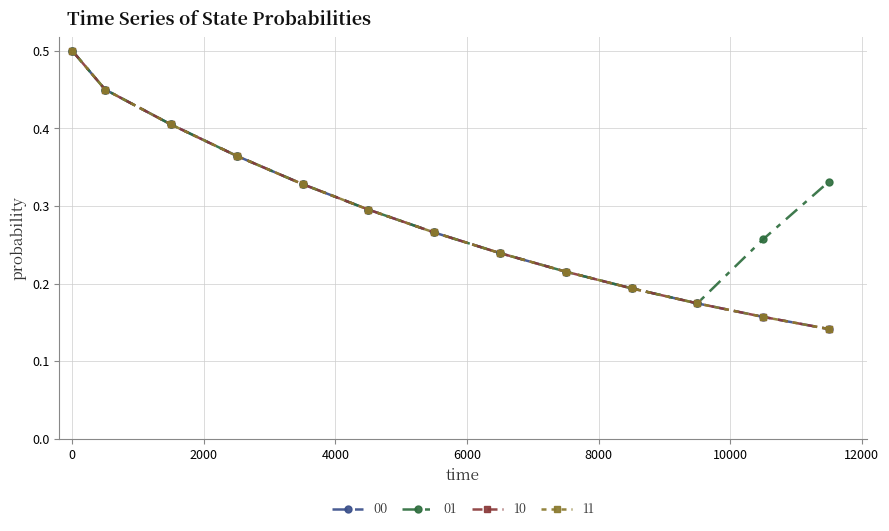

Does the chart have visible grid lines?

Yes